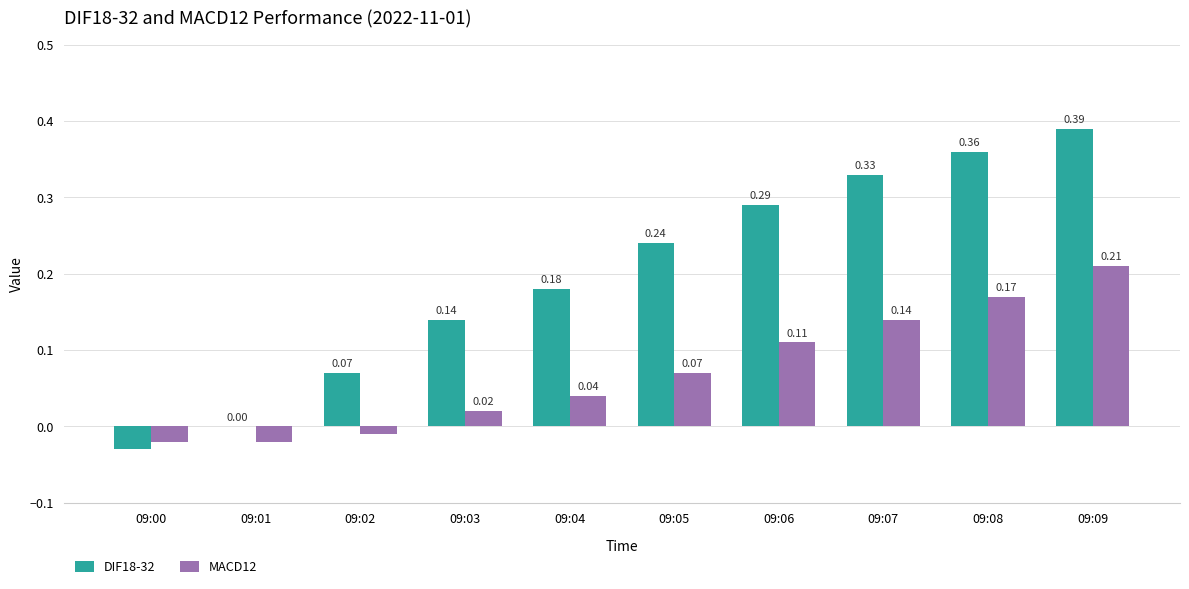

True or false: DIF18-32 has a value of 0.7 at 09:09.

False